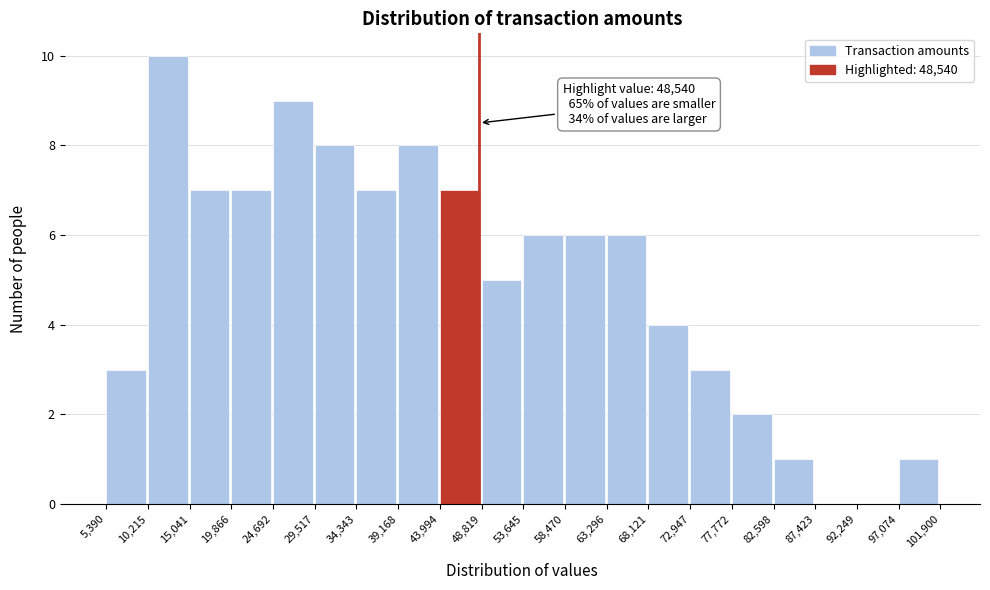

Over which range of the x-axis is the bar tallest?

10,215 to 15,041